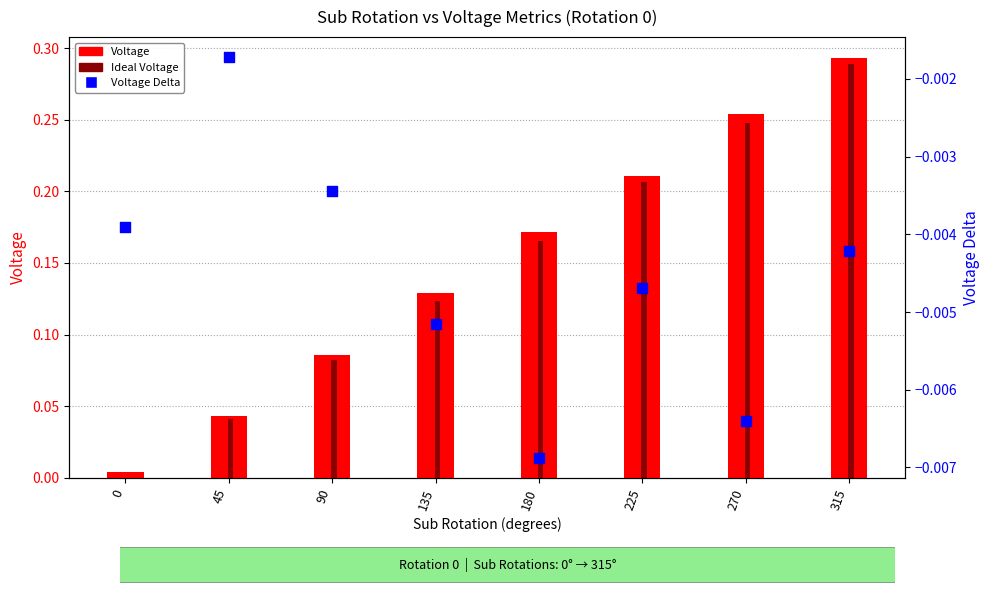

Which series has the largest Y range (max minus min)?

Voltage